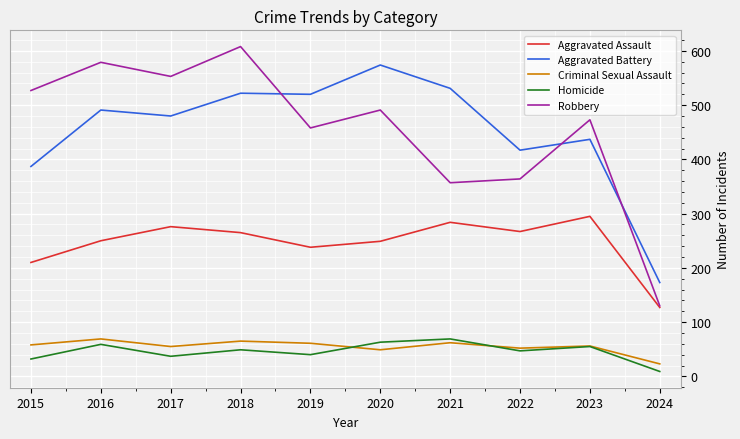

Is the value of Aggravated Battery at 2018 greater than the value of Robbery at 2024?

Yes